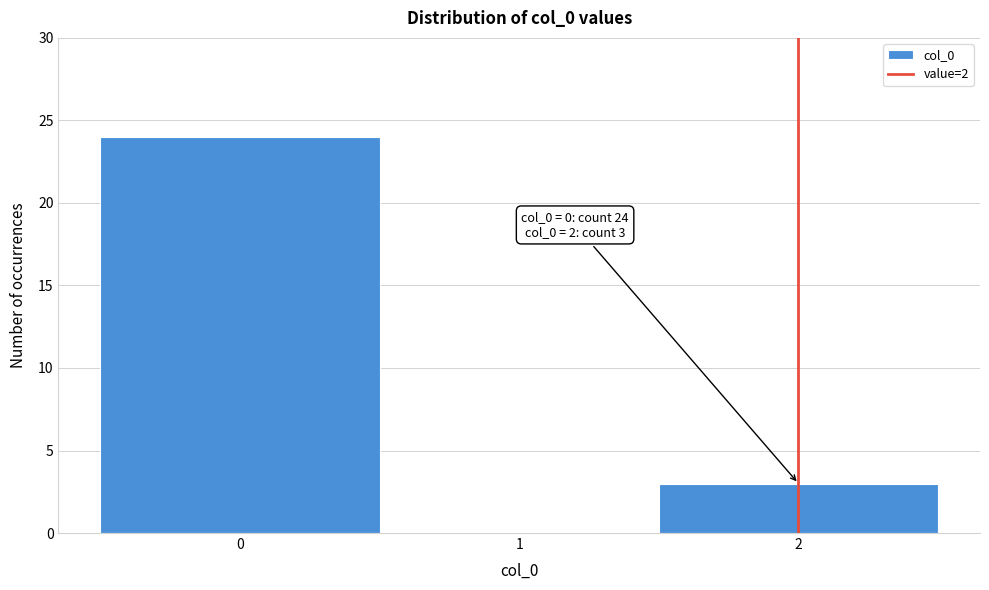

Which range on the x-axis has the tallest bar?

-0.5 to 0.5